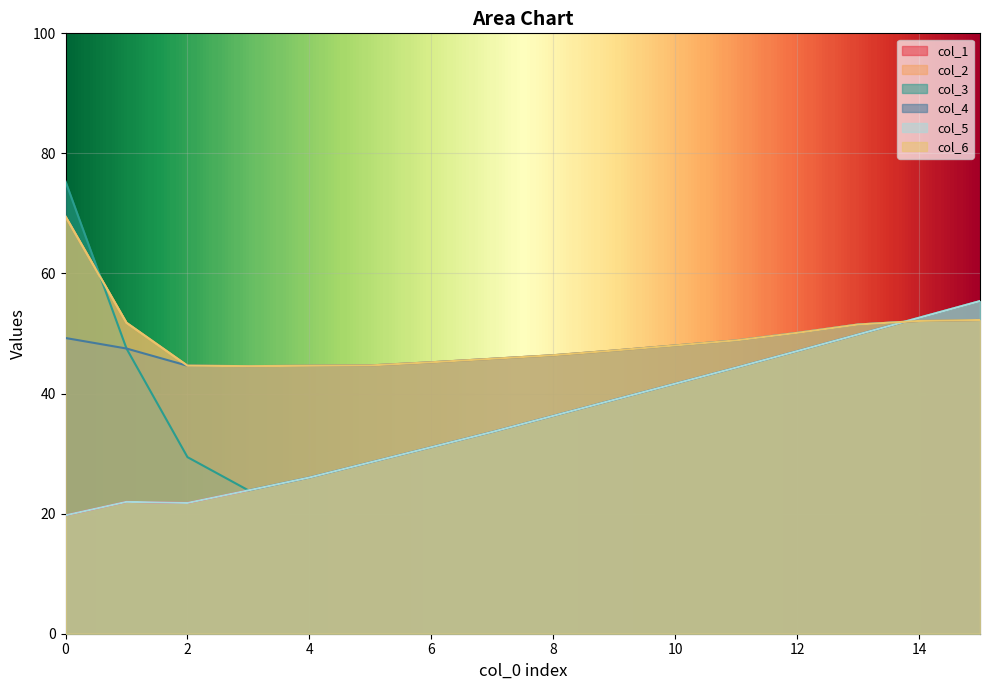

True or false: col_3 has a value of 56.8 at 4.

True